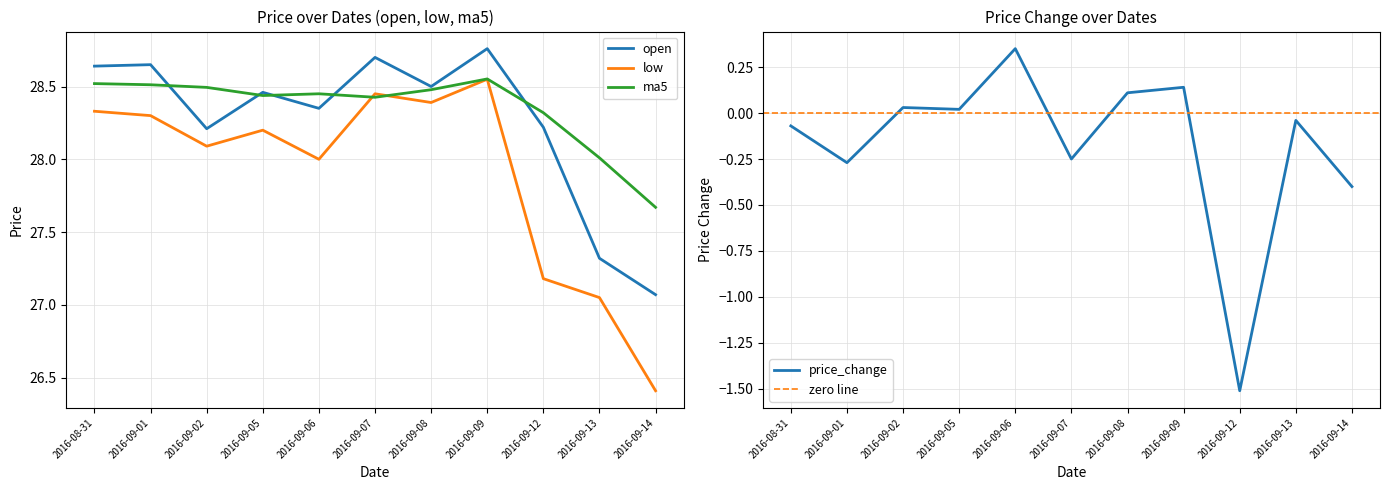

How many data points in price_change are above 0?

5